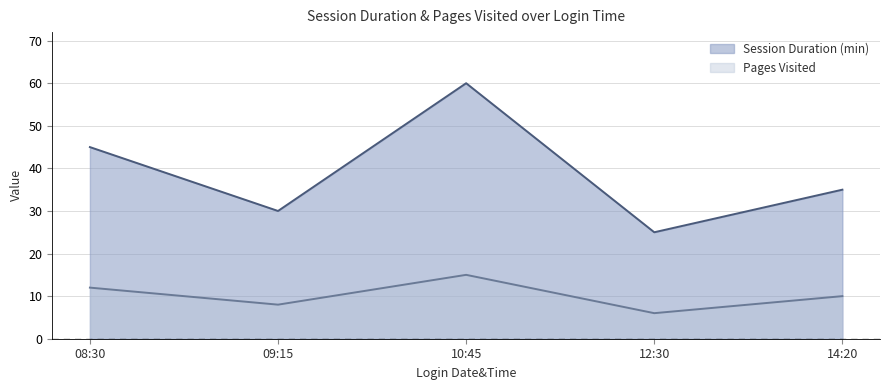

Count the Session Duration (min) values in the range 30 to 45.

3